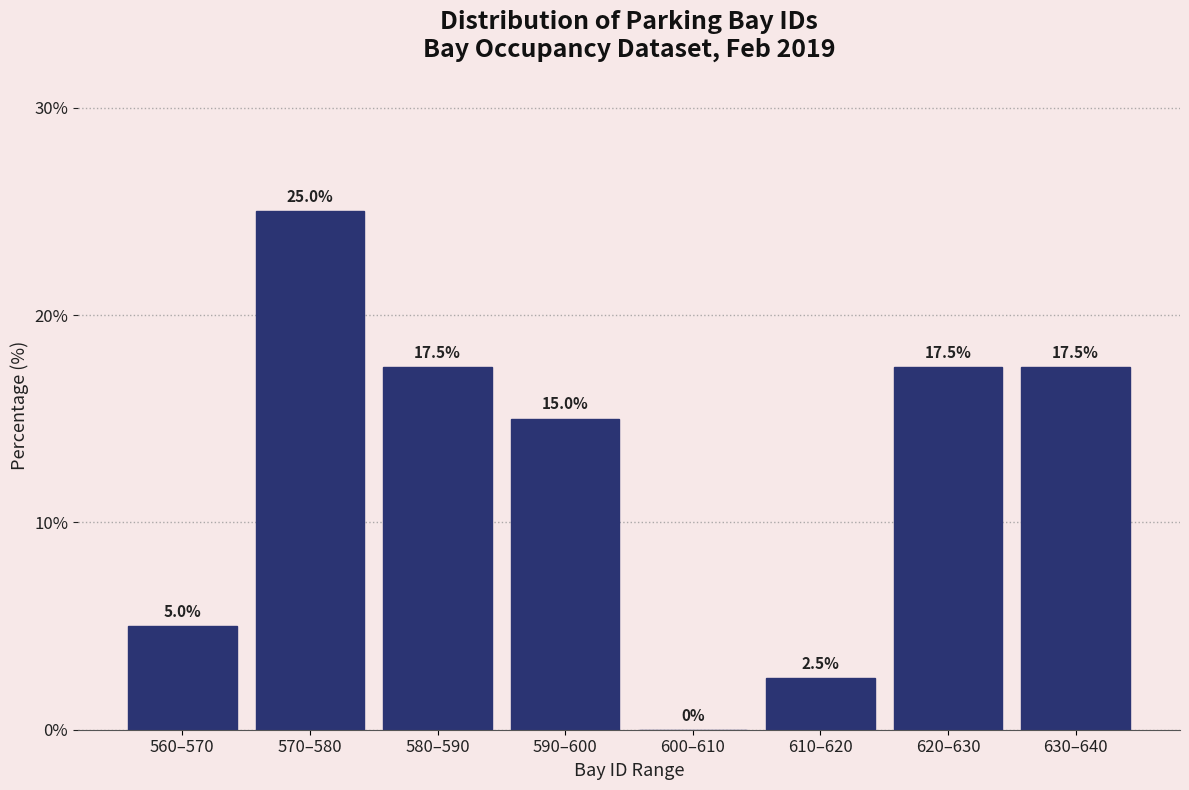

Reading left to right, extract all data points from this chart.

560–570=5.0	570–580=25.0	580–590=17.5	590–600=15.0	600–610=0.0	610–620=2.5	620–630=17.5	630–640=17.5